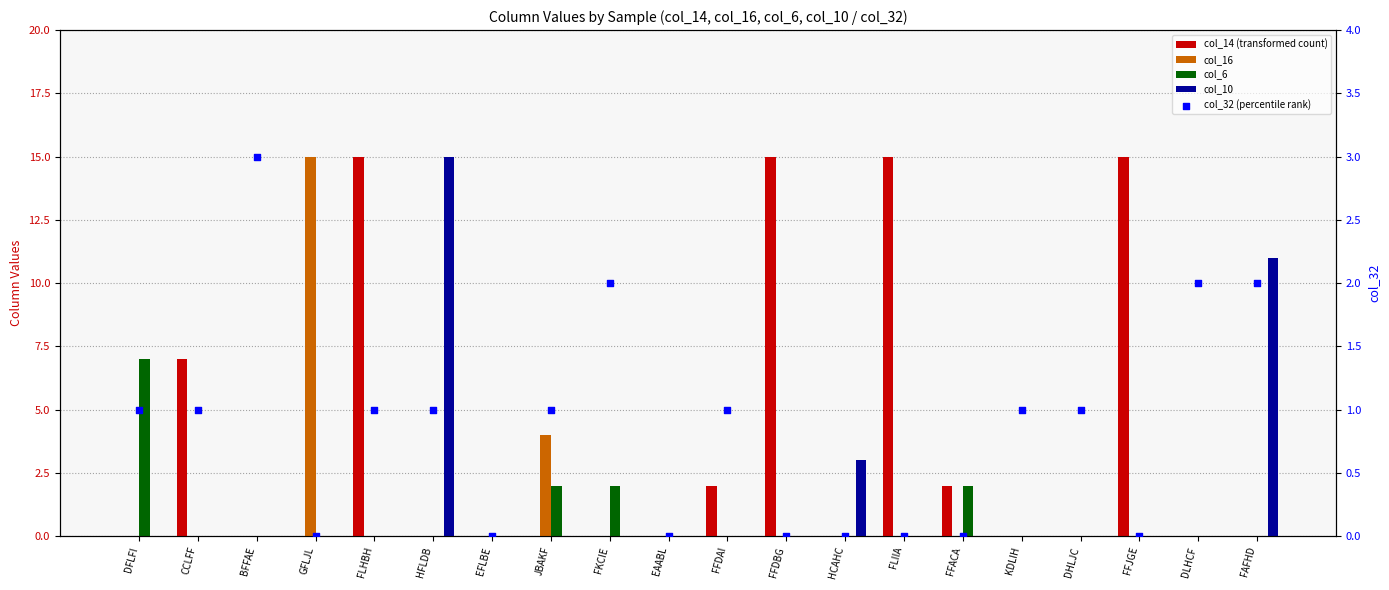

Is the value of col_32 (percentile rank) at KDLIH greater than the value of col_14 (transformed count) at KDLIH?

Yes